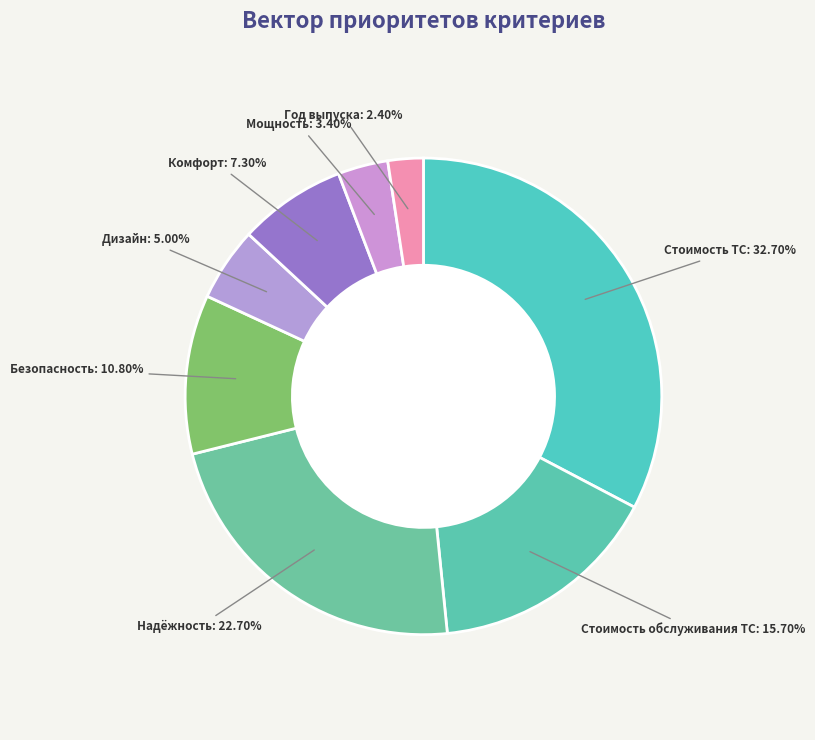

Does any single category account for the majority?

No